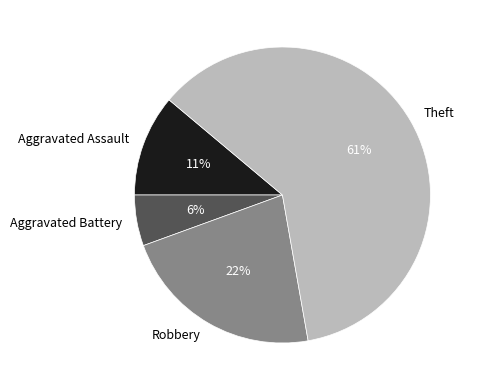

Which slice represents more than half of the pie?

Theft